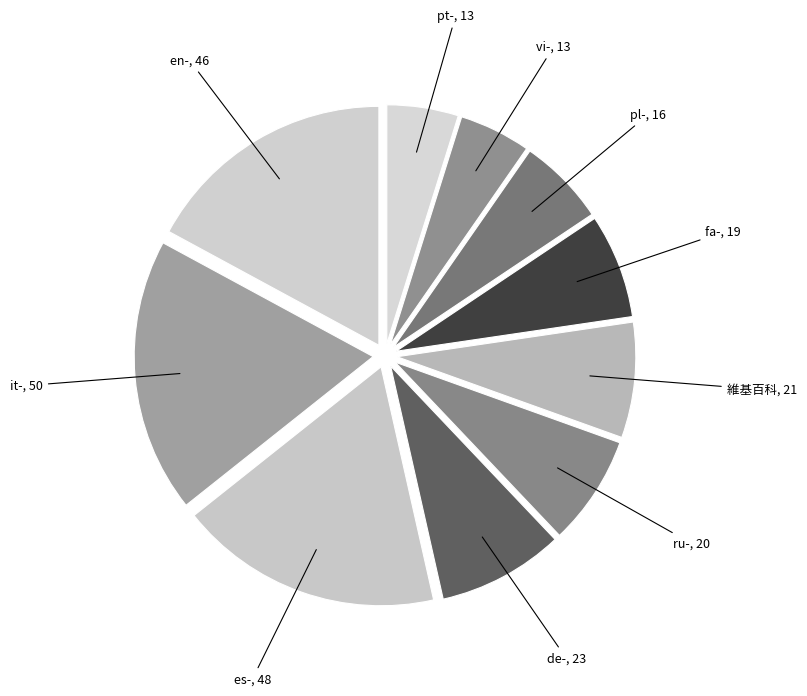

Is there any slice that represents more than half of the pie?

No